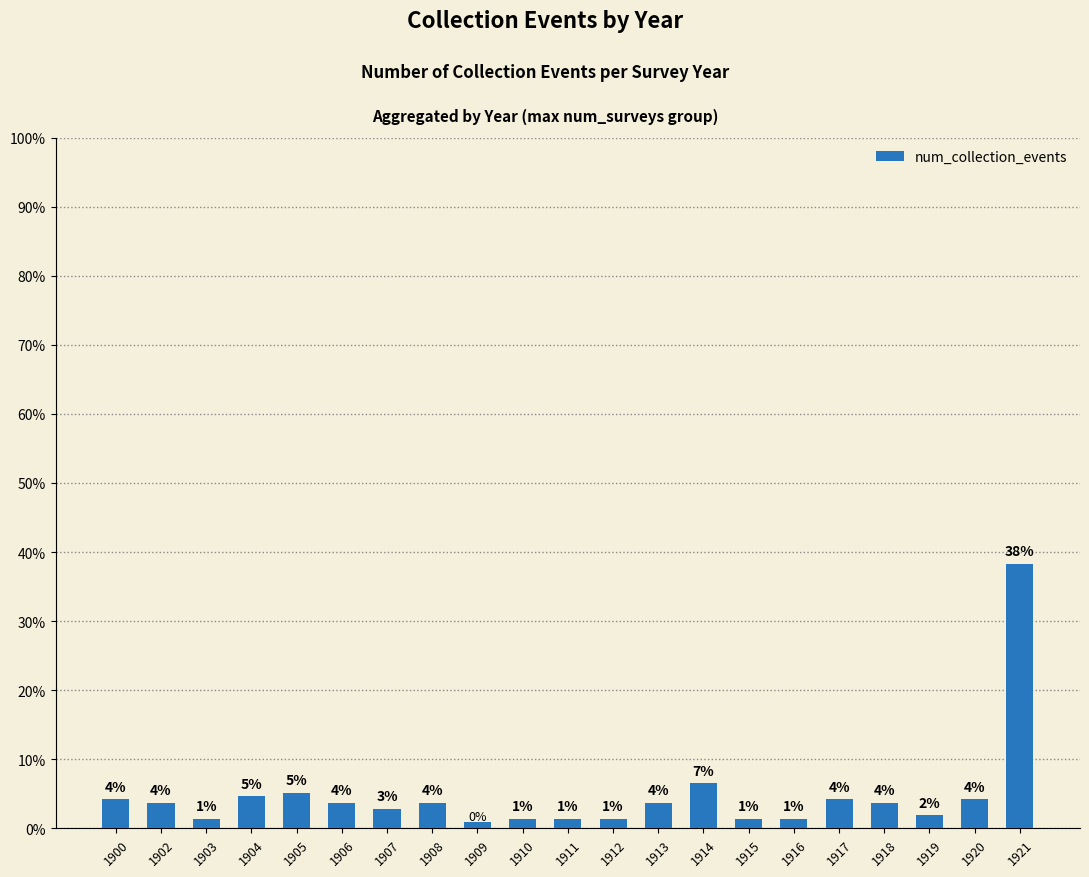

Does the chart contain any negative values?

No